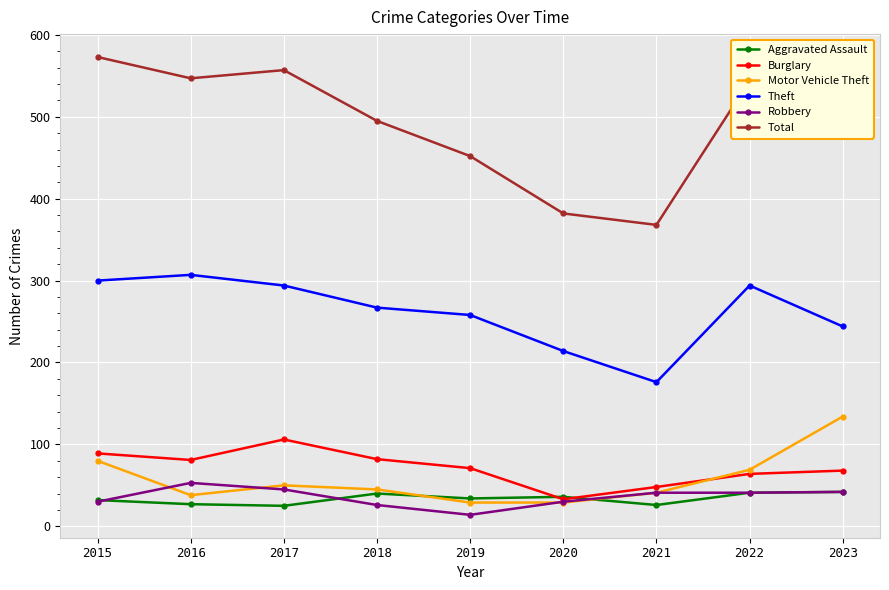

In Theft, how many points are lower than both neighbors (excluding endpoints)?

1